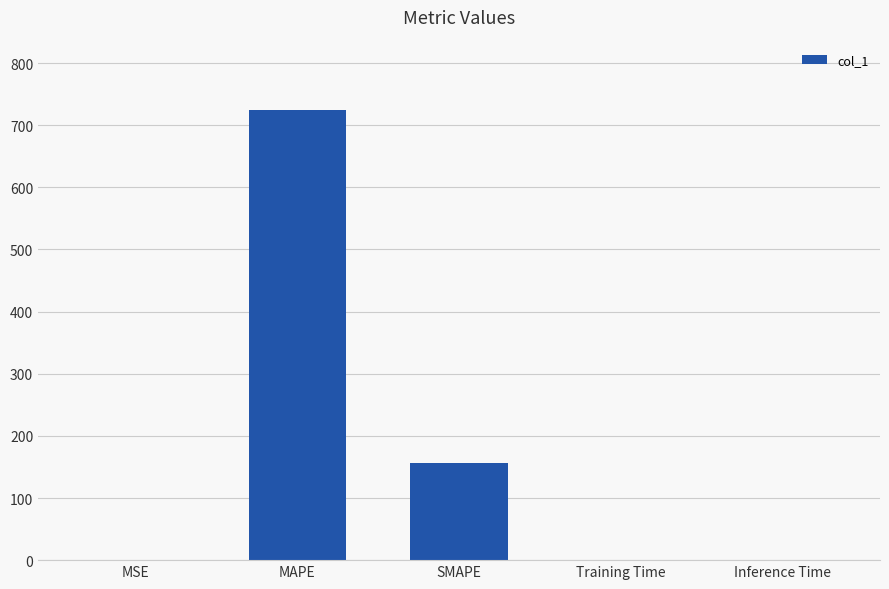

Between Training Time and SMAPE, which is larger?

SMAPE